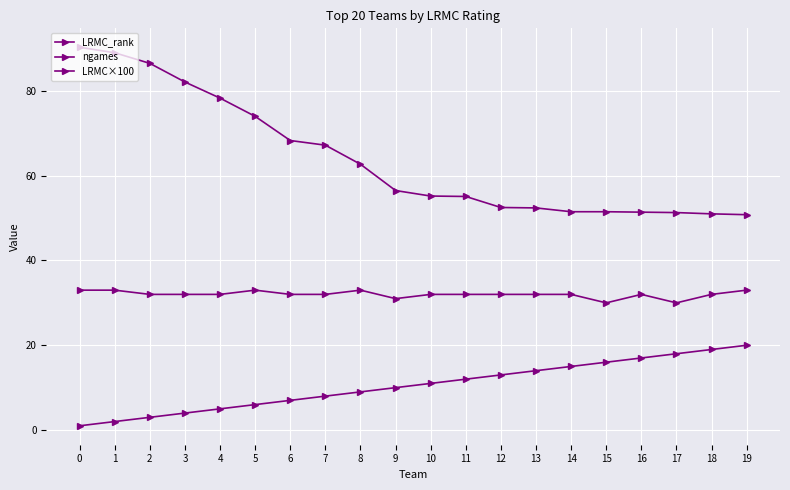

Where is LRMC×100 nearest to the value 70?

6